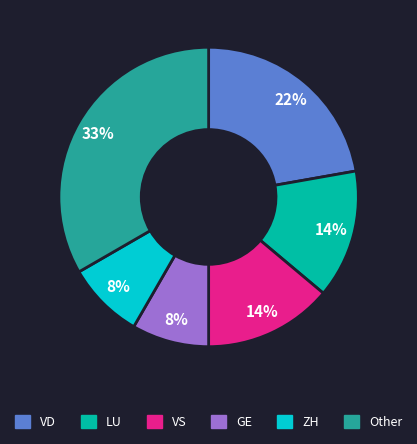

Between Other and VD, which is larger?

Other